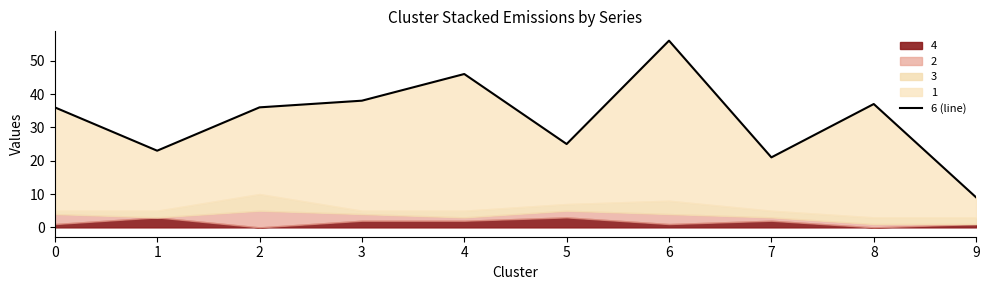

Where does the data first go above 36?

3